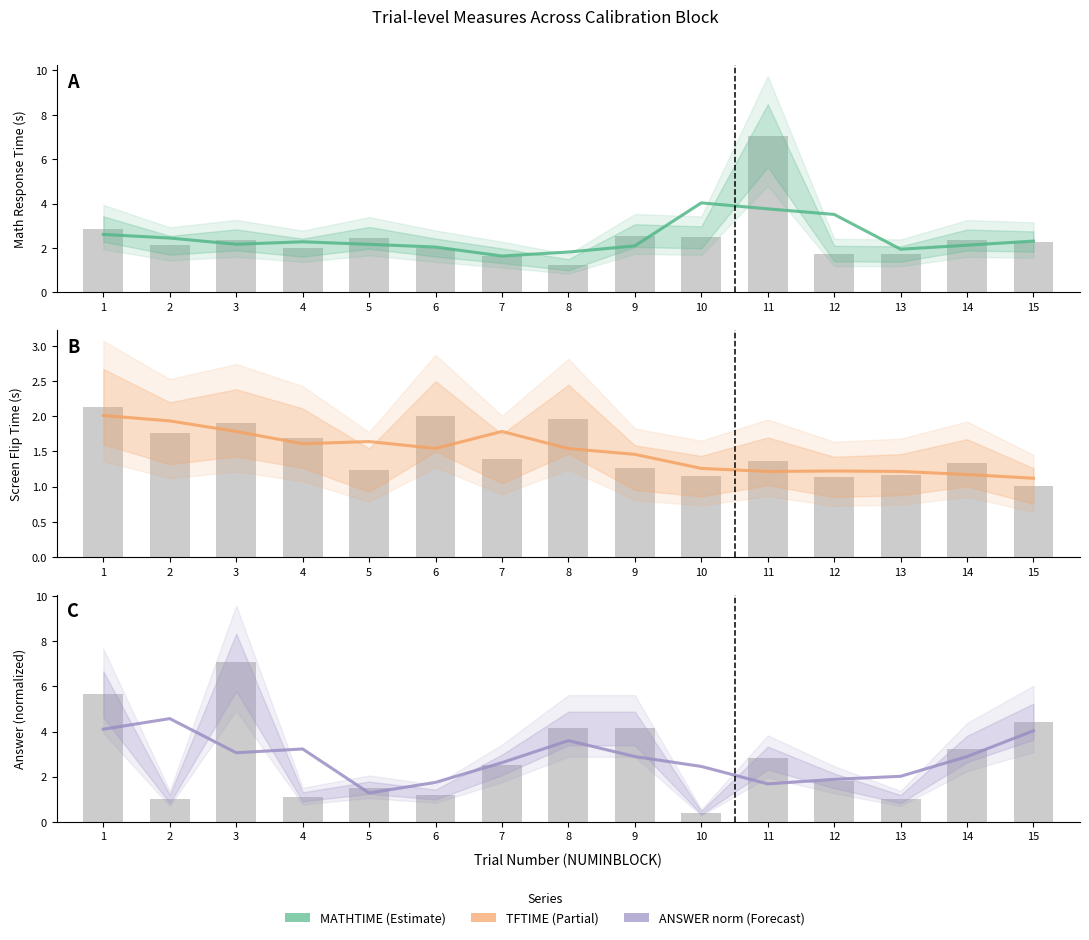

What is the total value across all series at 6?

5.3